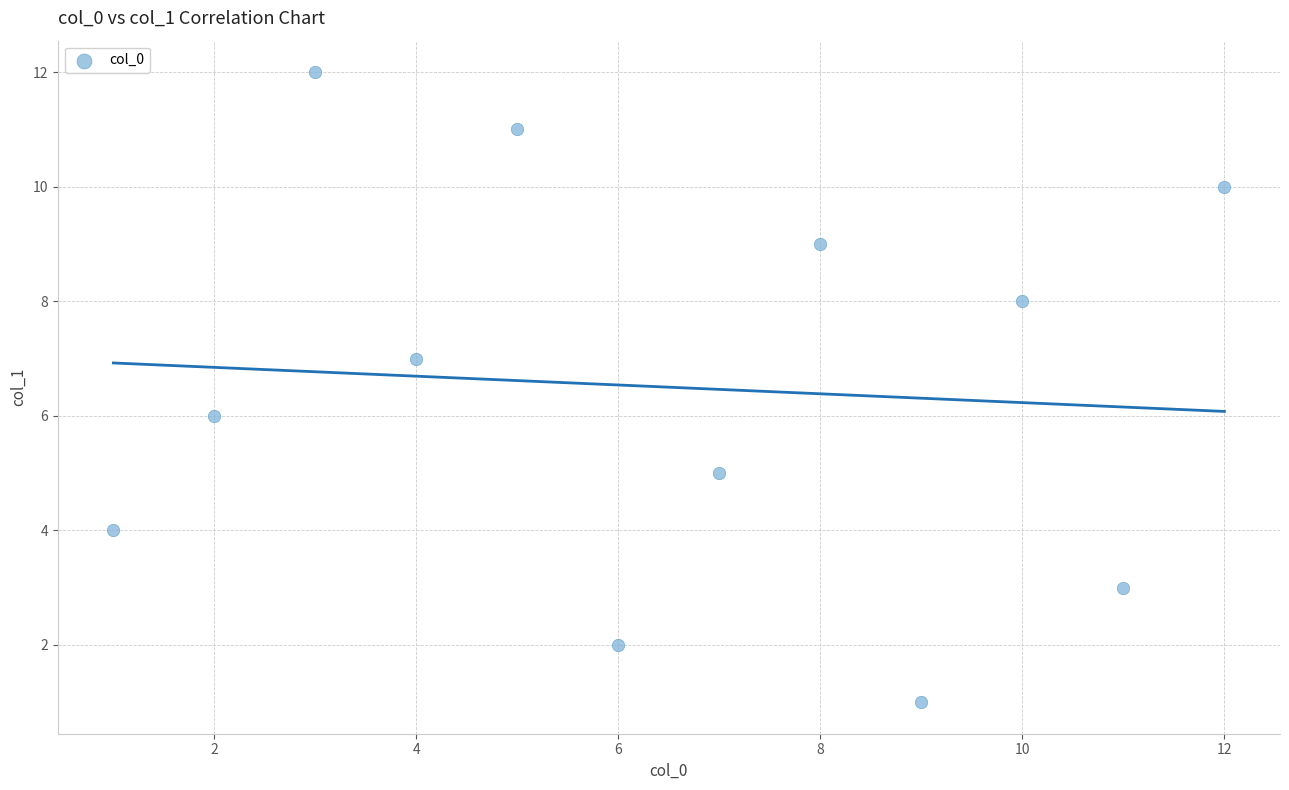

What is the range of Y values (max minus min)?

11